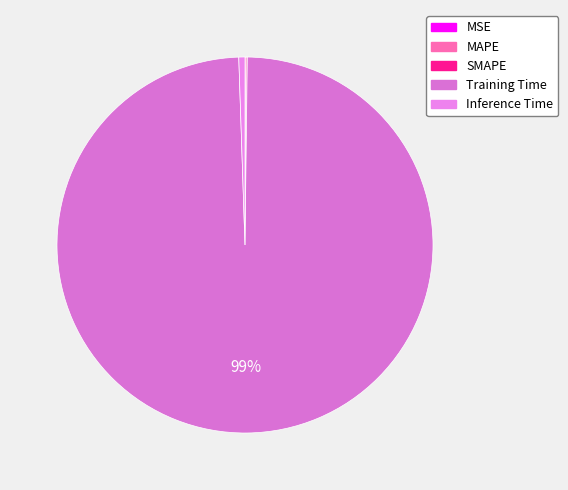

To the nearest percent, what is the average slice percentage?

20%